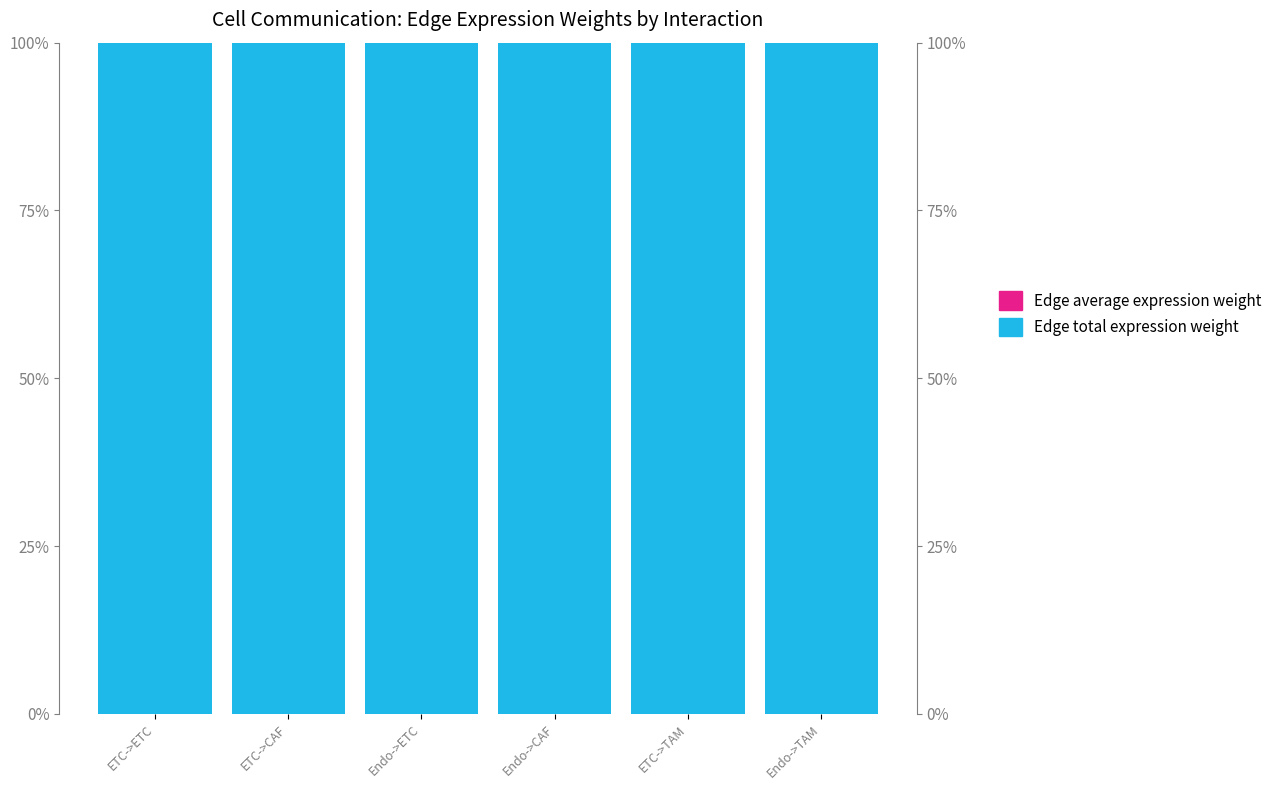

Which label corresponds to the smallest value in the chart?

ETC->ETC